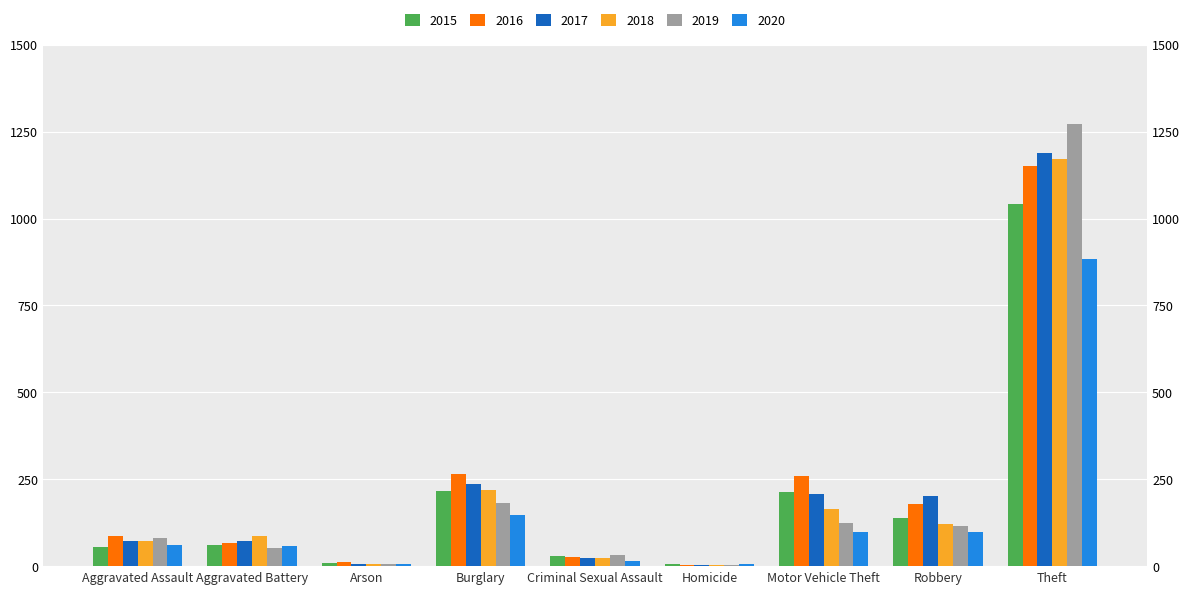

Count the number of data series in this chart.

6